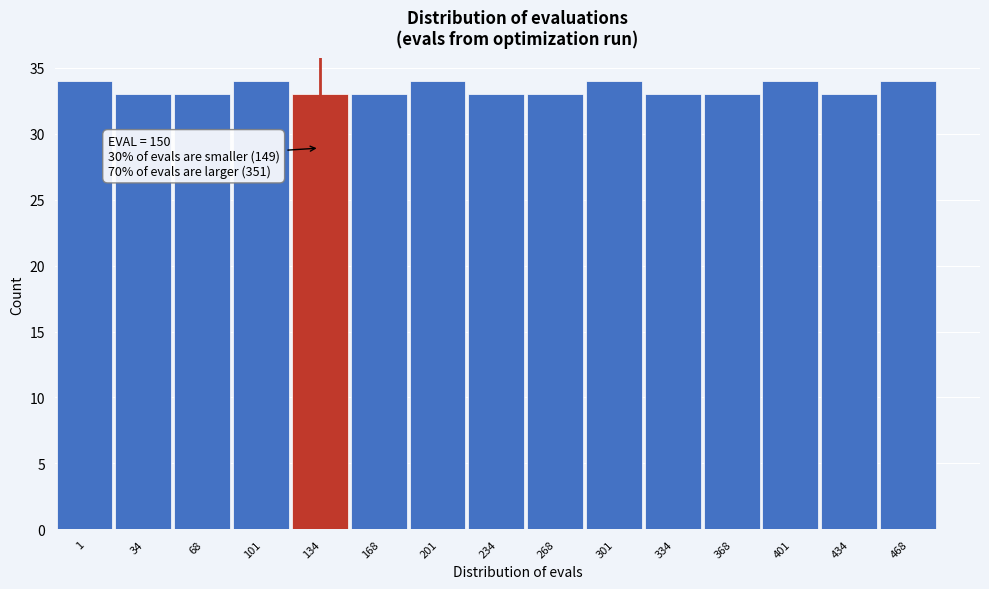

Reading left to right, transcribe all the data shown in this chart.

34	33	33	34	33	33	34	33	33	34	33	33	34	33	34